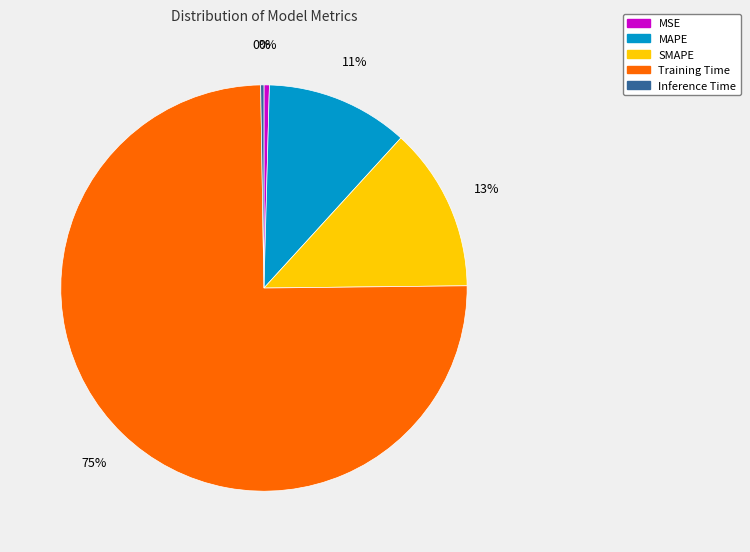

True or false: MSE accounts for 10% of the total.

False